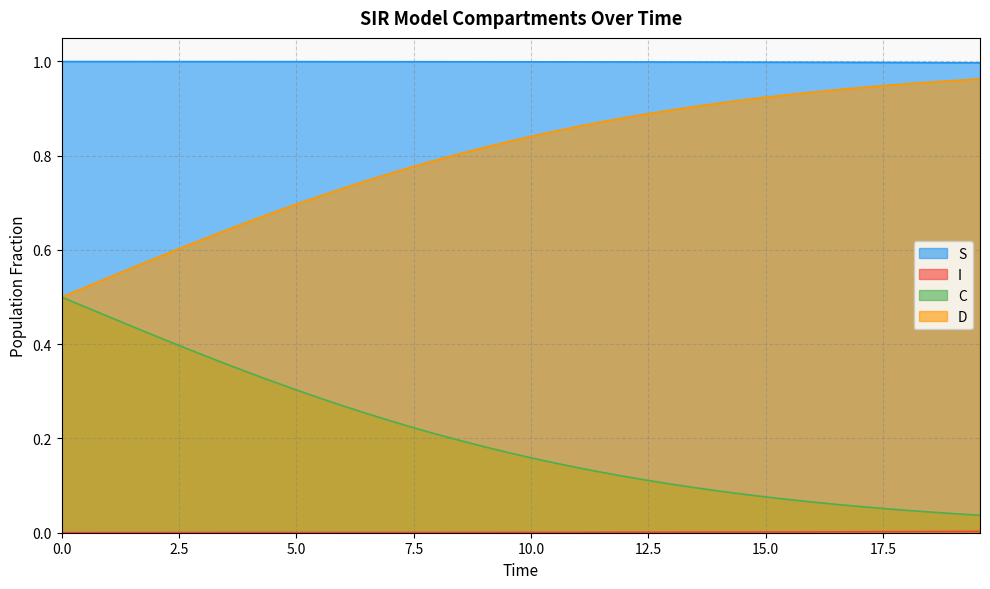

Reading right to left, what are all the values shown in this chart?

S: 19.565217391304348=1.0	19.06354515050167=1.0	18.561872909698998=1.0	18.06020066889632=1.0	17.558528428093645=1.0	17.05685618729097=1.0	16.555183946488295=1.0	16.05351170568562=1.0	15.551839464882944=1.0	15.050167224080267=1.0	14.548494983277592=1.0	14.046822742474916=1.0	13.545150501672241=1.0	13.043478260869565=1.0	12.54180602006689=1.0	12.040133779264213=1.0	11.538461538461538=1.0	11.036789297658864=1.0	10.535117056856187=1.0	10.033444816053512=1.0	9.531772575250836=1.0	9.03010033444816=1.0	8.528428093645484=1.0	8.02675585284281=1.0	7.525083612040134=1.0	7.023411371237458=1.0	6.521739130434782=1.0	6.020066889632107=1.0	5.518394648829432=1.0	5.016722408026756=1.0	4.51505016722408=1.0	4.013377926421405=1.0	3.511705685618729=1.0	3.0100334448160533=1.0	2.508361204013378=1.0	2.0066889632107023=1.0	1.5050167224080266=1.0	1.0033444816053512=1.0	0.5016722408026756=1.0	0.0=1.0
I: 19.565217391304348=0.0	19.06354515050167=0.0	18.561872909698998=0.0	18.06020066889632=0.0	17.558528428093645=0.0	17.05685618729097=0.0	16.555183946488295=0.0	16.05351170568562=0.0	15.551839464882944=0.0	15.050167224080267=0.0	14.548494983277592=0.0	14.046822742474916=0.0	13.545150501672241=0.0	13.043478260869565=0.0	12.54180602006689=0.0	12.040133779264213=0.0	11.538461538461538=0.0	11.036789297658864=0.0	10.535117056856187=0.0	10.033444816053512=0.0	9.531772575250836=0.0	9.03010033444816=0.0	8.528428093645484=0.0	8.02675585284281=0.0	7.525083612040134=0.0	7.023411371237458=0.0	6.521739130434782=0.0	6.020066889632107=0.0	5.518394648829432=0.0	5.016722408026756=0.0	4.51505016722408=0.0	4.013377926421405=0.0	3.511705685618729=0.0	3.0100334448160533=0.0	2.508361204013378=0.0	2.0066889632107023=0.0	1.5050167224080266=0.0	1.0033444816053512=0.0	0.5016722408026756=0.0	0.0=0.0
C: 19.565217391304348=0.0	19.06354515050167=0.0	18.561872909698998=0.0	18.06020066889632=0.0	17.558528428093645=0.1	17.05685618729097=0.1	16.555183946488295=0.1	16.05351170568562=0.1	15.551839464882944=0.1	15.050167224080267=0.1	14.548494983277592=0.1	14.046822742474916=0.1	13.545150501672241=0.1	13.043478260869565=0.1	12.54180602006689=0.1	12.040133779264213=0.1	11.538461538461538=0.1	11.036789297658864=0.1	10.535117056856187=0.1	10.033444816053512=0.2	9.531772575250836=0.2	9.03010033444816=0.2	8.528428093645484=0.2	8.02675585284281=0.2	7.525083612040134=0.2	7.023411371237458=0.2	6.521739130434782=0.3	6.020066889632107=0.3	5.518394648829432=0.3	5.016722408026756=0.3	4.51505016722408=0.3	4.013377926421405=0.3	3.511705685618729=0.4	3.0100334448160533=0.4	2.508361204013378=0.4	2.0066889632107023=0.4	1.5050167224080266=0.4	1.0033444816053512=0.5	0.5016722408026756=0.5	0.0=0.5
D: 19.565217391304348=1.0	19.06354515050167=1.0	18.561872909698998=1.0	18.06020066889632=1.0	17.558528428093645=0.9	17.05685618729097=0.9	16.555183946488295=0.9	16.05351170568562=0.9	15.551839464882944=0.9	15.050167224080267=0.9	14.548494983277592=0.9	14.046822742474916=0.9	13.545150501672241=0.9	13.043478260869565=0.9	12.54180602006689=0.9	12.040133779264213=0.9	11.538461538461538=0.9	11.036789297658864=0.9	10.535117056856187=0.9	10.033444816053512=0.8	9.531772575250836=0.8	9.03010033444816=0.8	8.528428093645484=0.8	8.02675585284281=0.8	7.525083612040134=0.8	7.023411371237458=0.8	6.521739130434782=0.7	6.020066889632107=0.7	5.518394648829432=0.7	5.016722408026756=0.7	4.51505016722408=0.7	4.013377926421405=0.7	3.511705685618729=0.6	3.0100334448160533=0.6	2.508361204013378=0.6	2.0066889632107023=0.6	1.5050167224080266=0.6	1.0033444816053512=0.5	0.5016722408026756=0.5	0.0=0.5